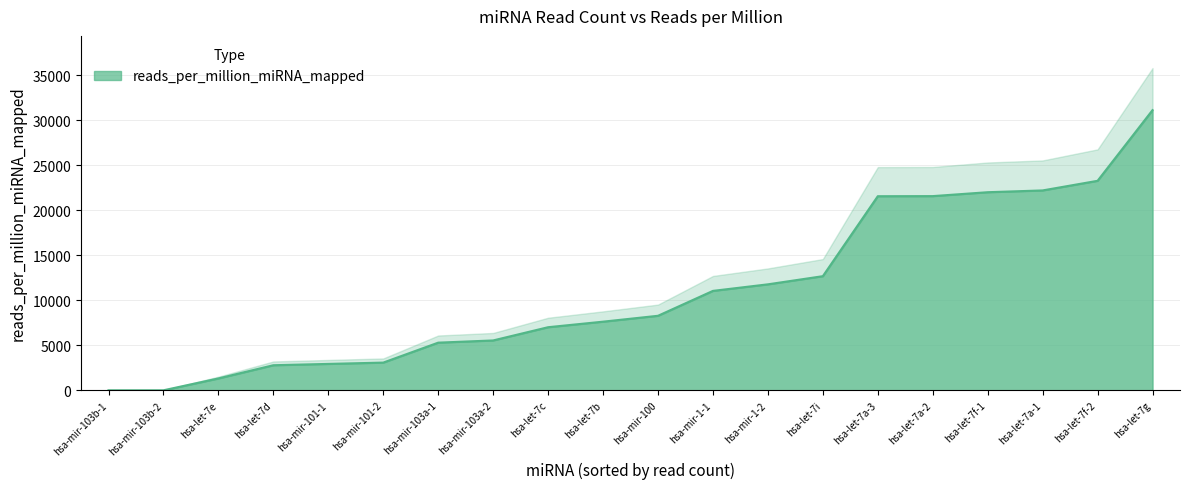

Is it true that the value at hsa-let-7b is 12066.1?

False